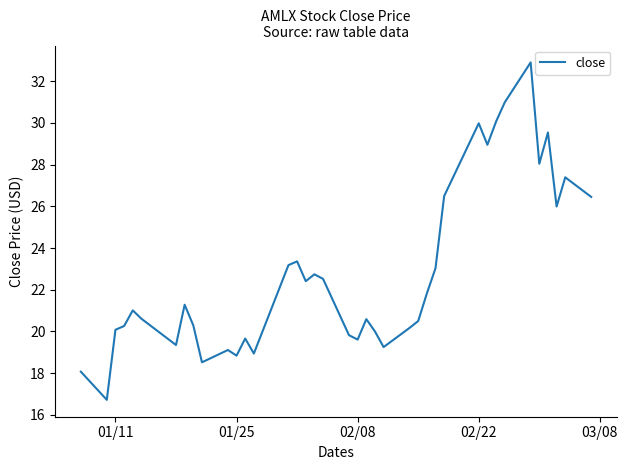

What is the maximum value shown in the chart?

32.9